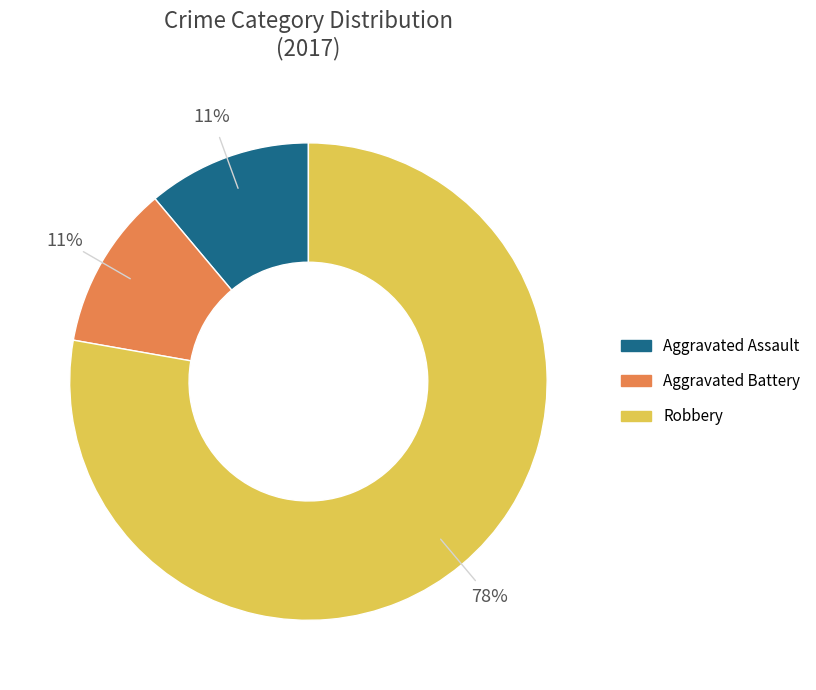

Does any single category account for the majority?

Yes